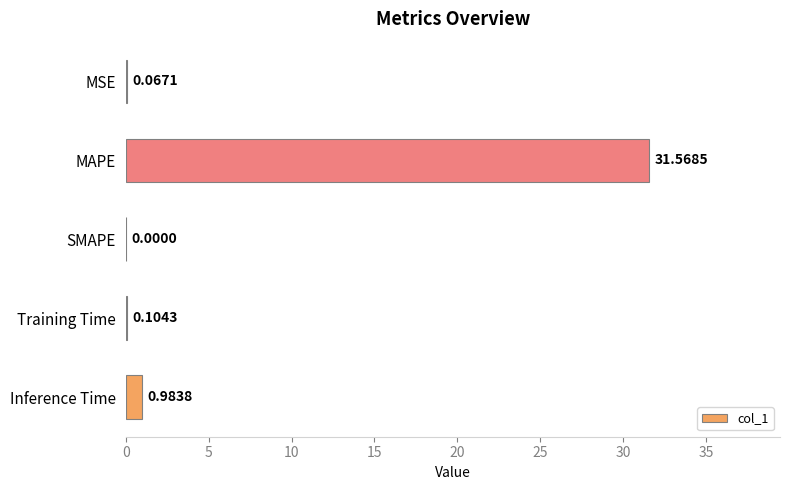

Which has a higher value, Training Time or MSE?

Training Time